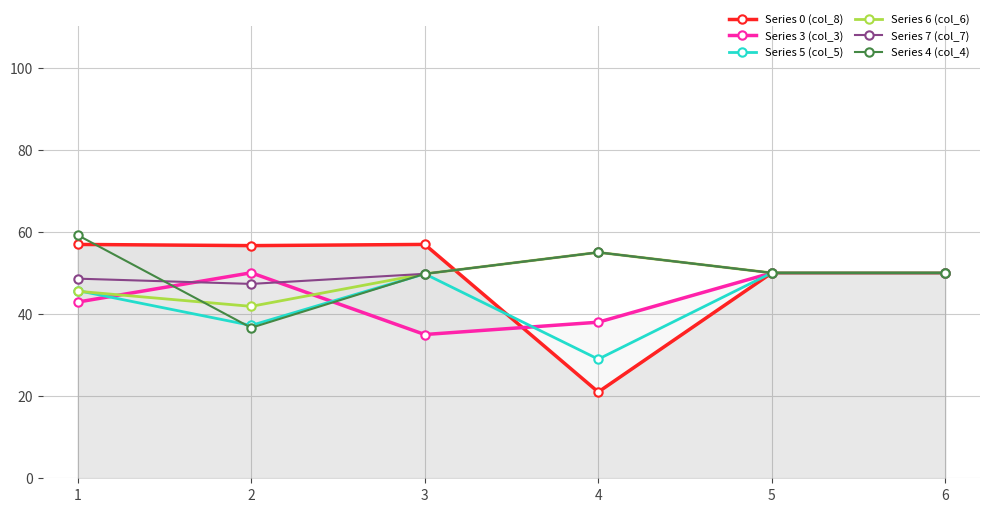

Which series has the largest range (max minus min)?

Series 0 (col_8)